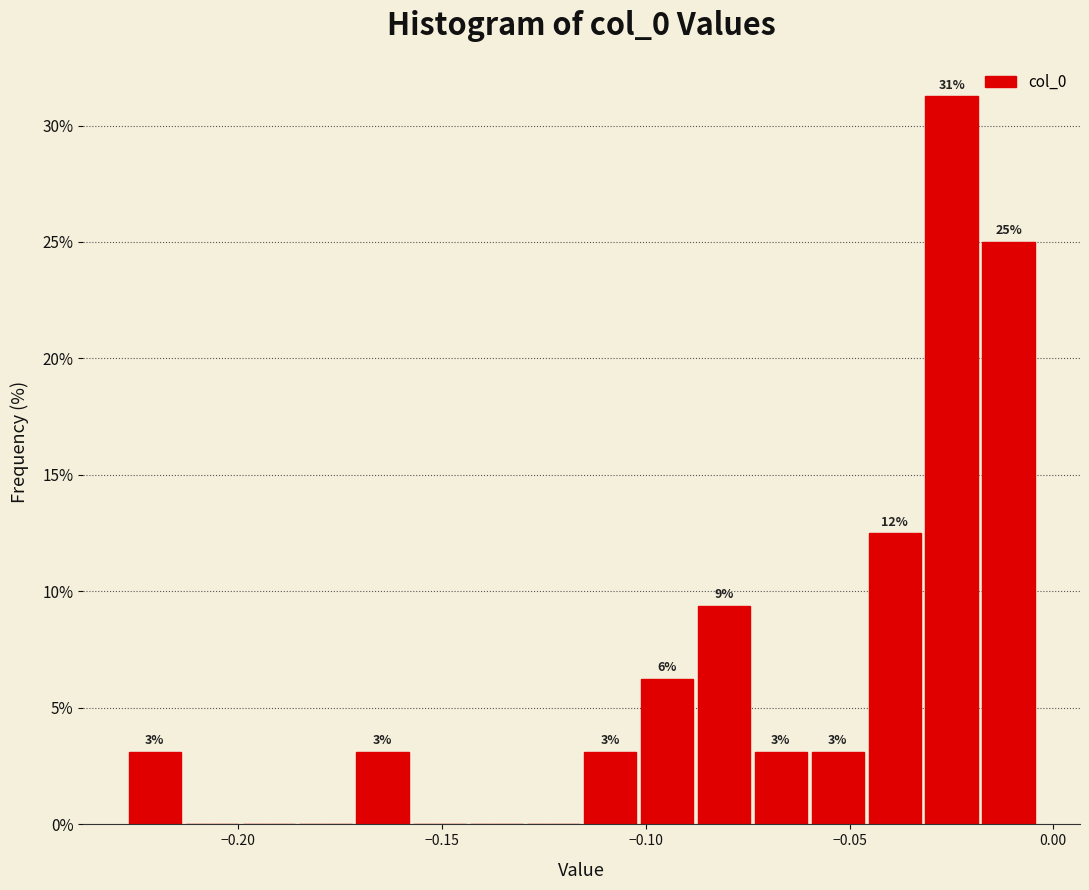

Around what value on the x-axis is the tallest bar? Give the approximate position of its centre, as read against the axis.

-0.025